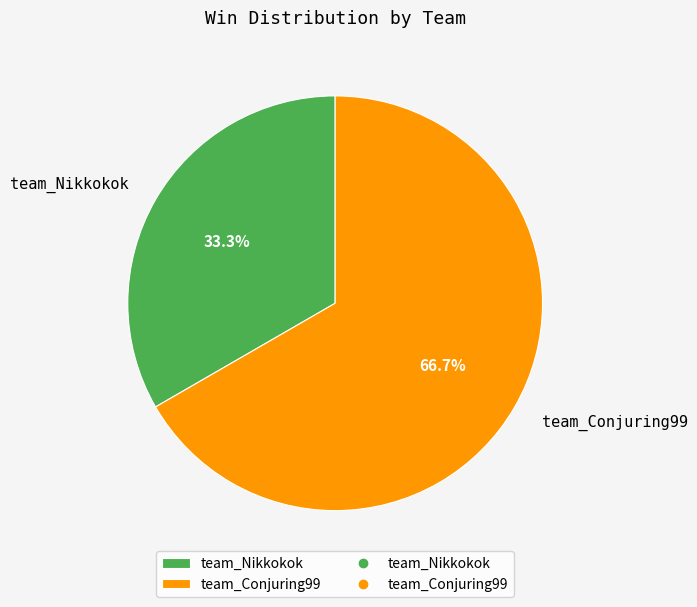

True or false: team_Nikkokok accounts for 20% of the total.

False